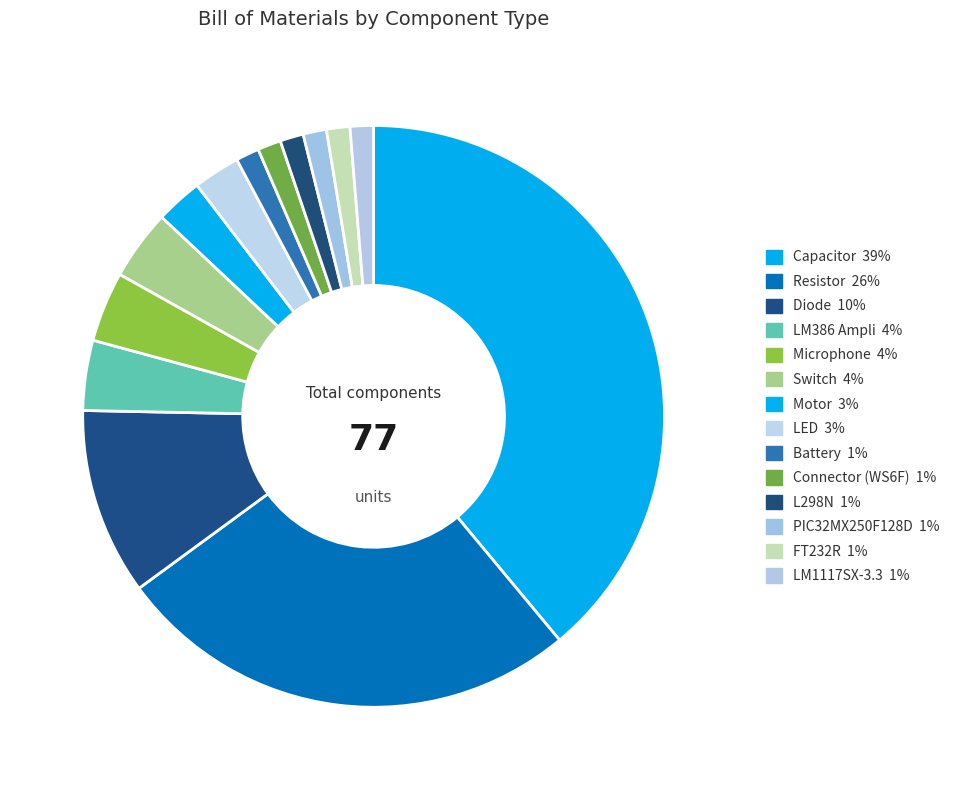

How many segments does this pie chart have?

14